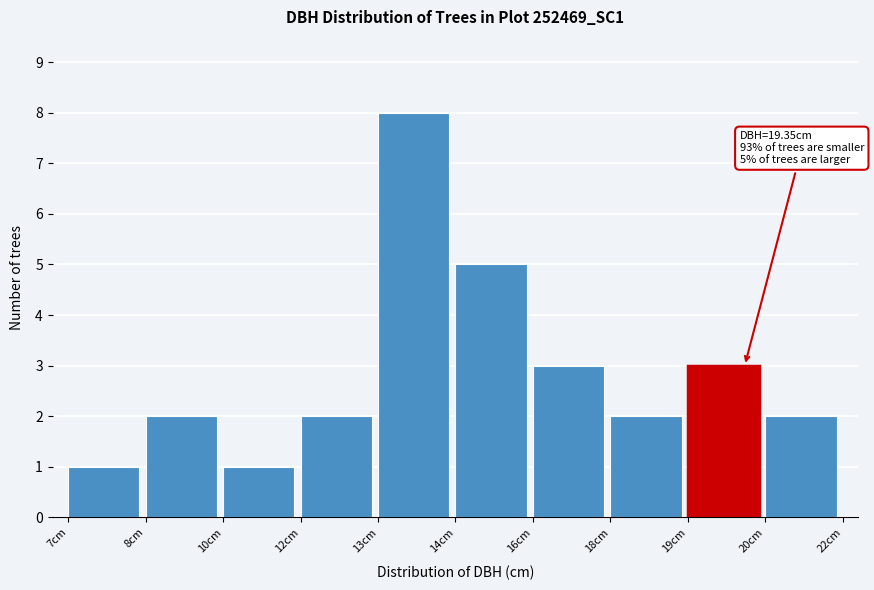

Reading left to right, list all the values displayed in this chart.

7cm=1	8cm=2	10cm=1	12cm=2	13cm=8	14cm=5	16cm=3	18cm=2	19cm=3	20cm=2